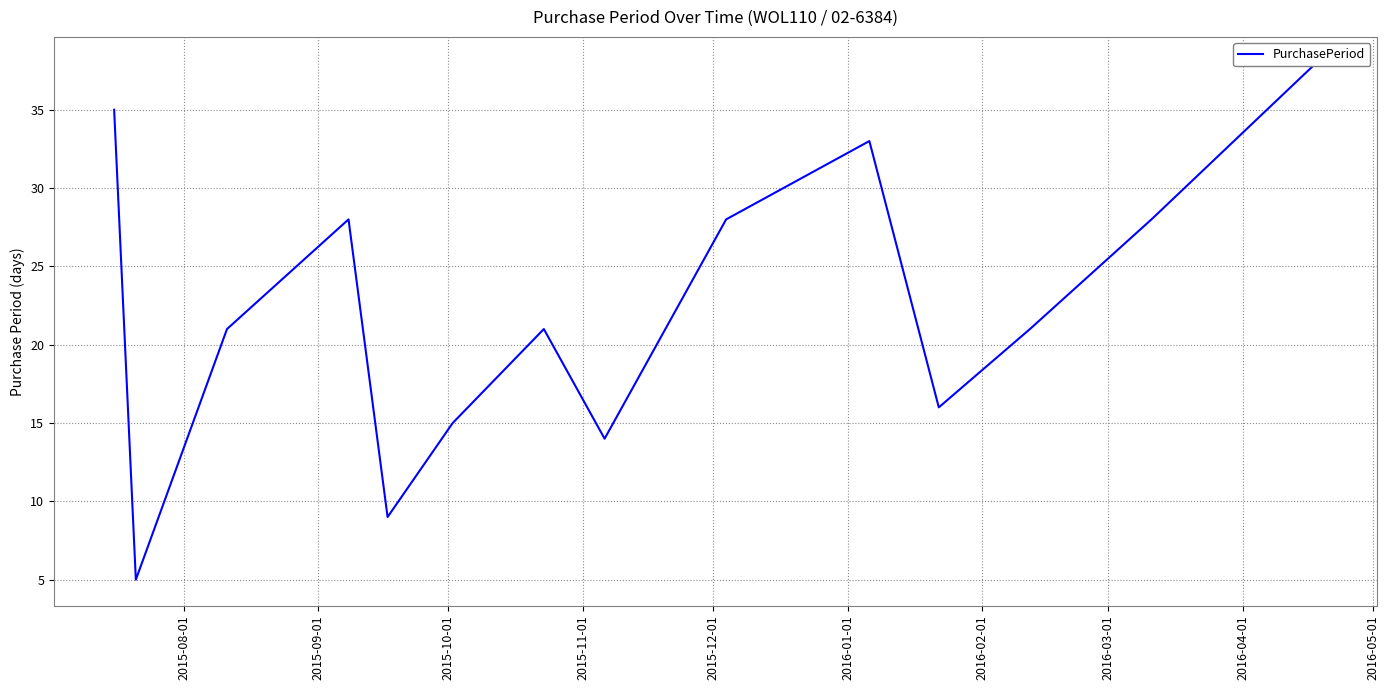

Count the number of categories in the chart.

14